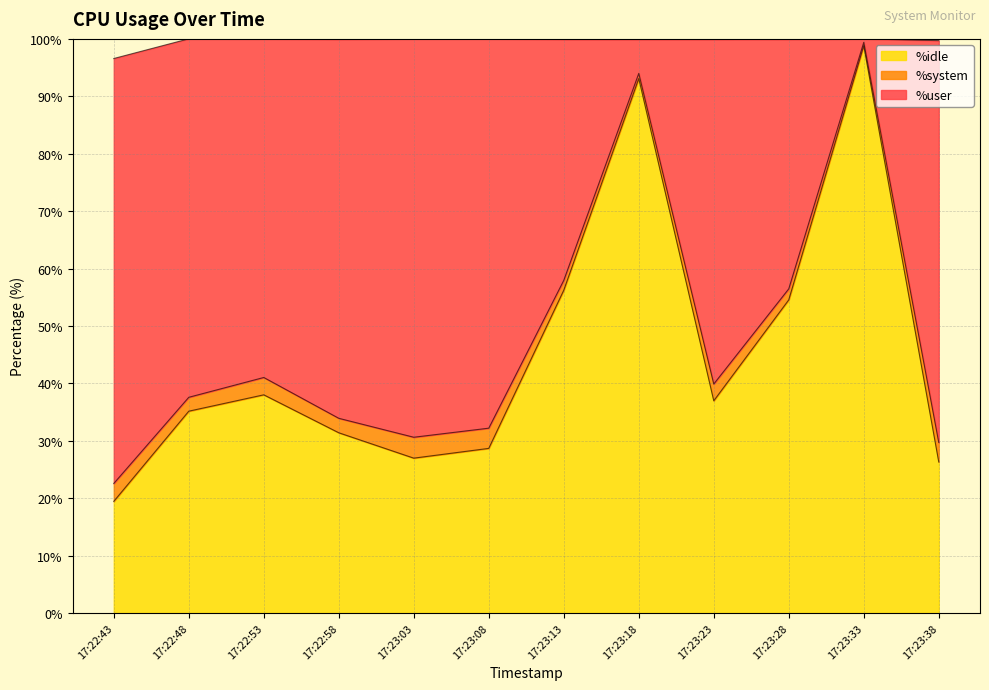

What is the total value across all series at 17:22:48?

100.0